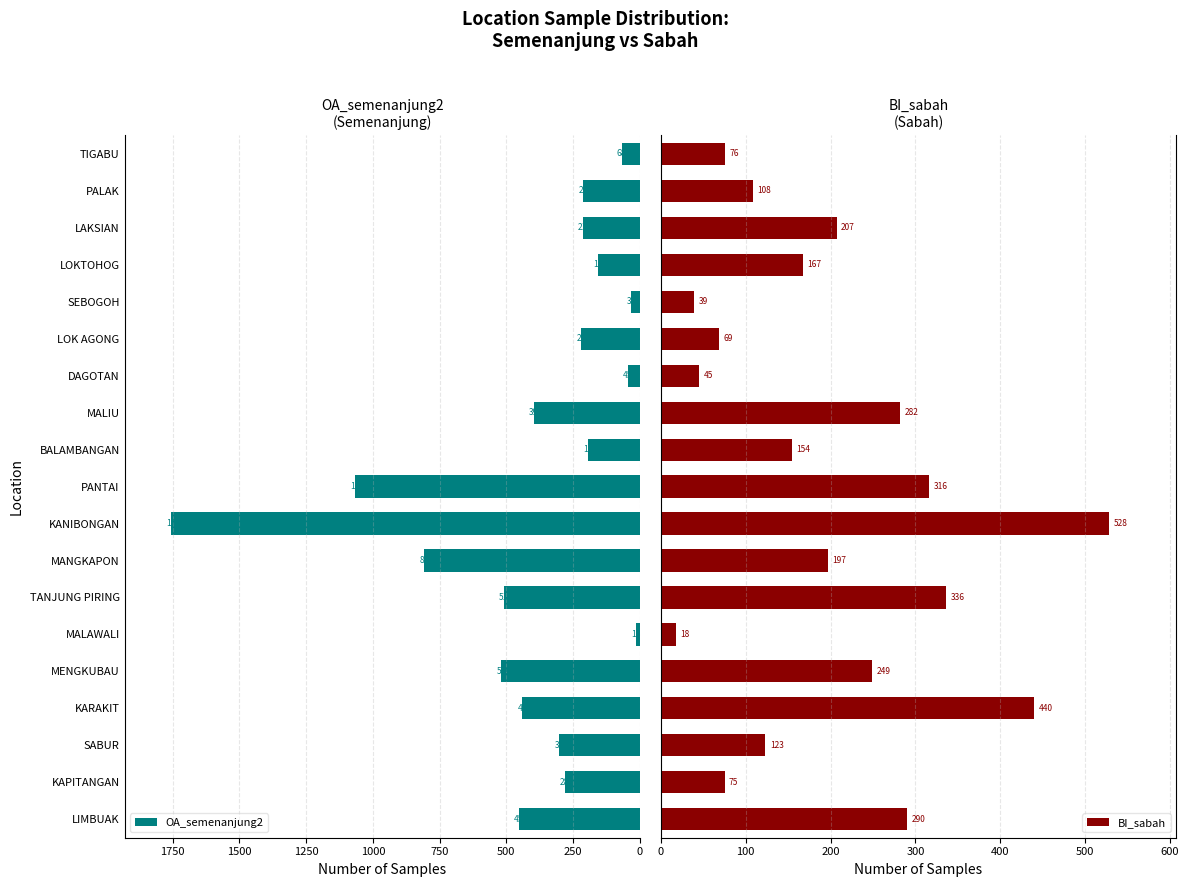

Read the OA_semenanjung2 value at LOK AGONG, to the nearest 100.

200